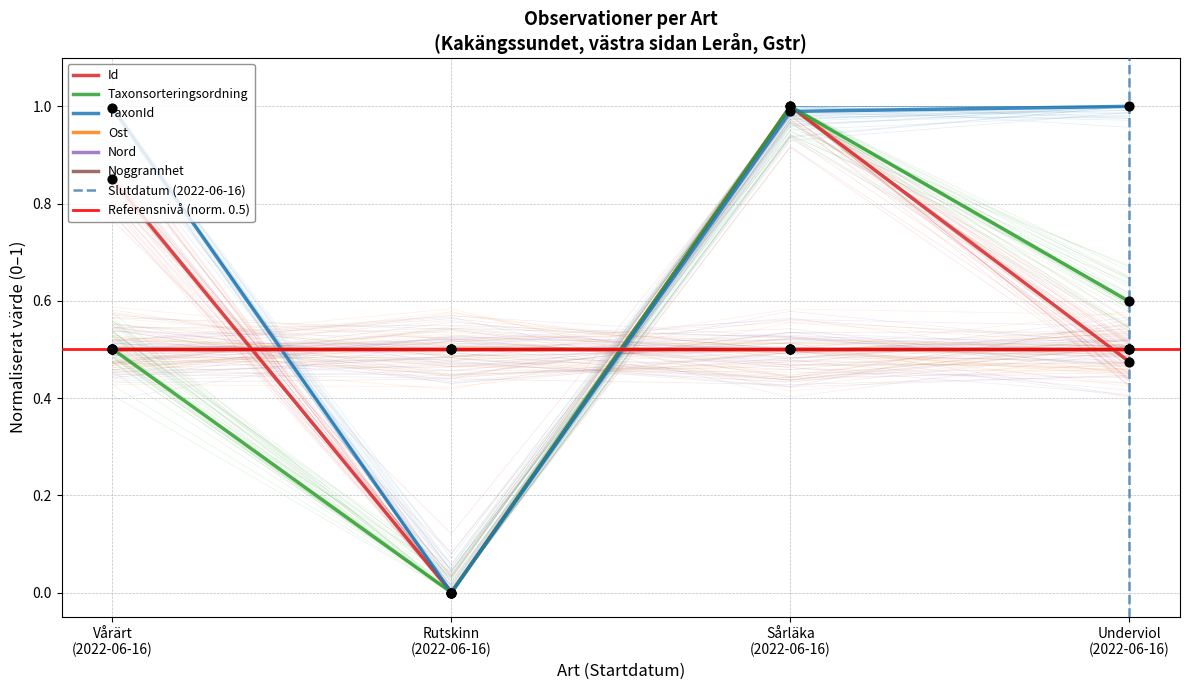

Which series has the widest spread of Y values?

Id